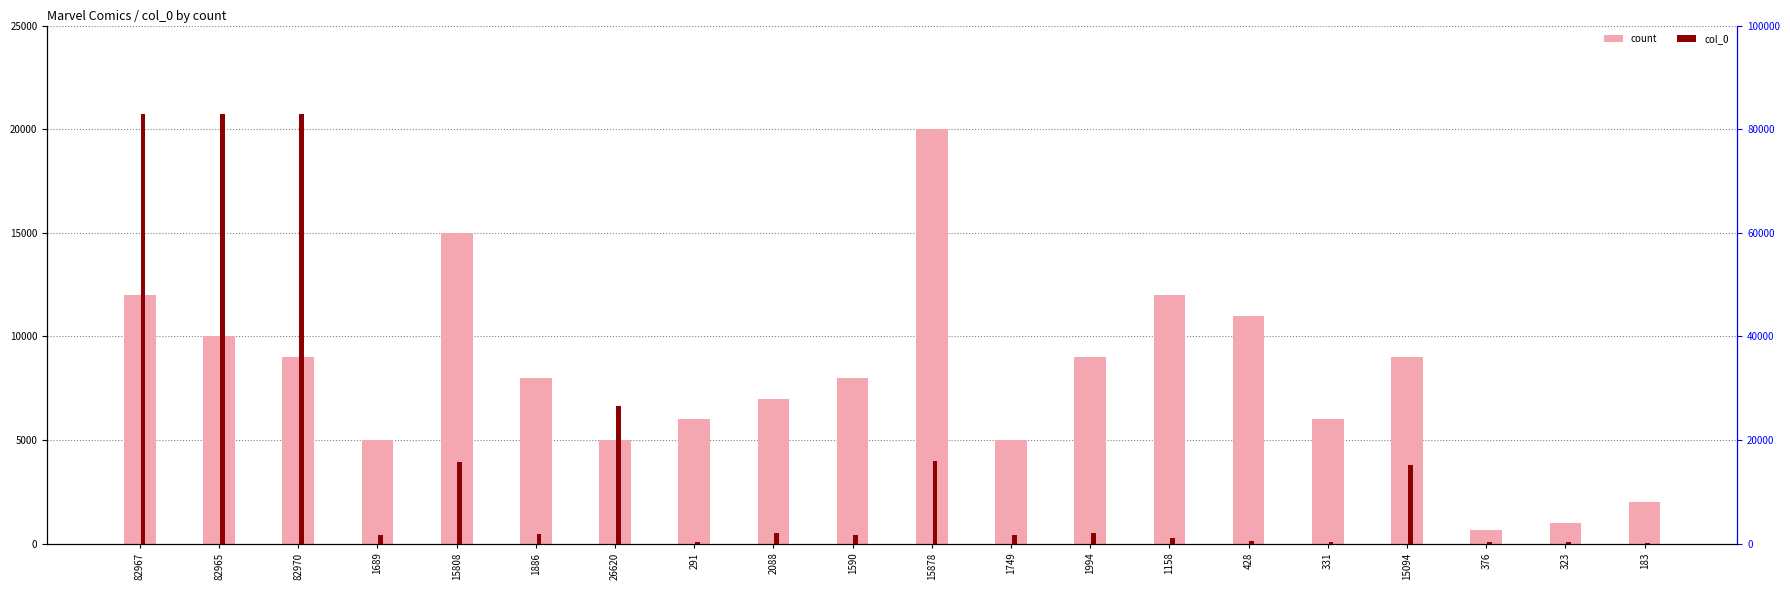

At how many categories does at least one series exceed 25395?

4